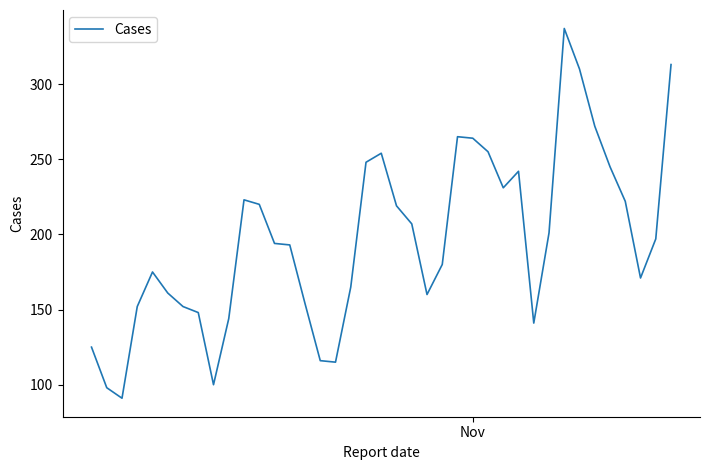

What is the maximum value shown in the chart?

337